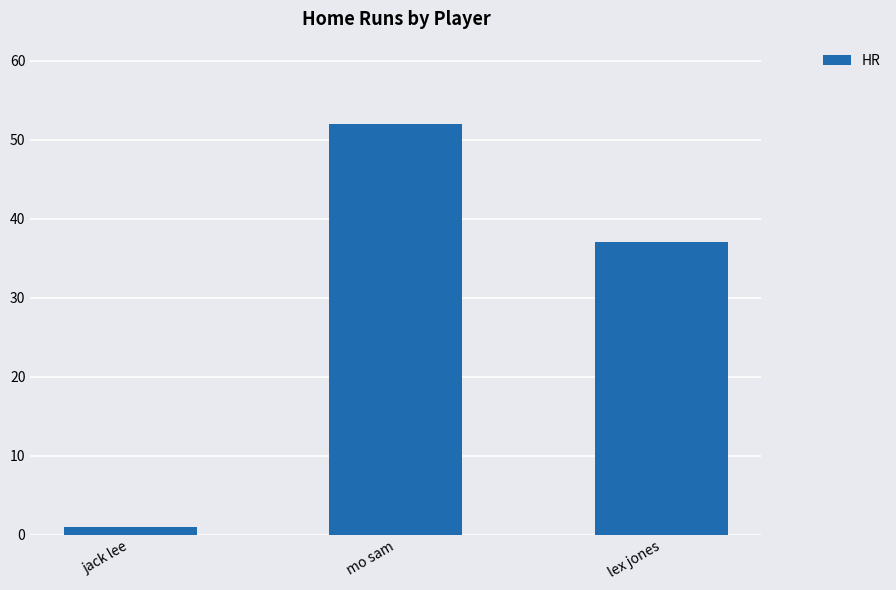

How many categories are shown in the chart?

3